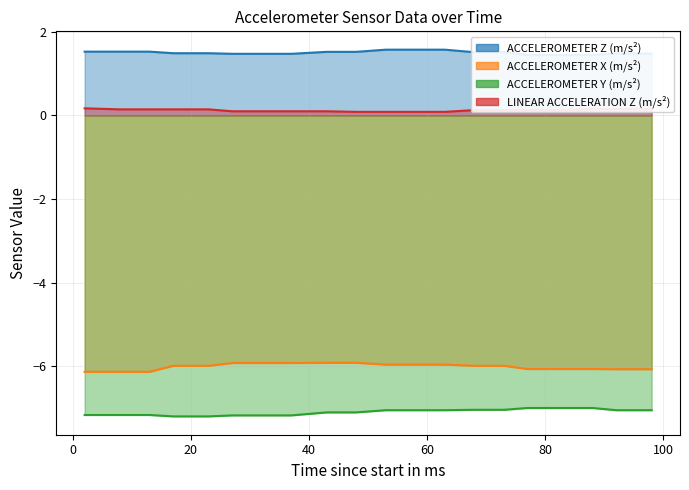

The ACCELEROMETER Y (m/s²) series shows -7.2 at 17. True or false?

True